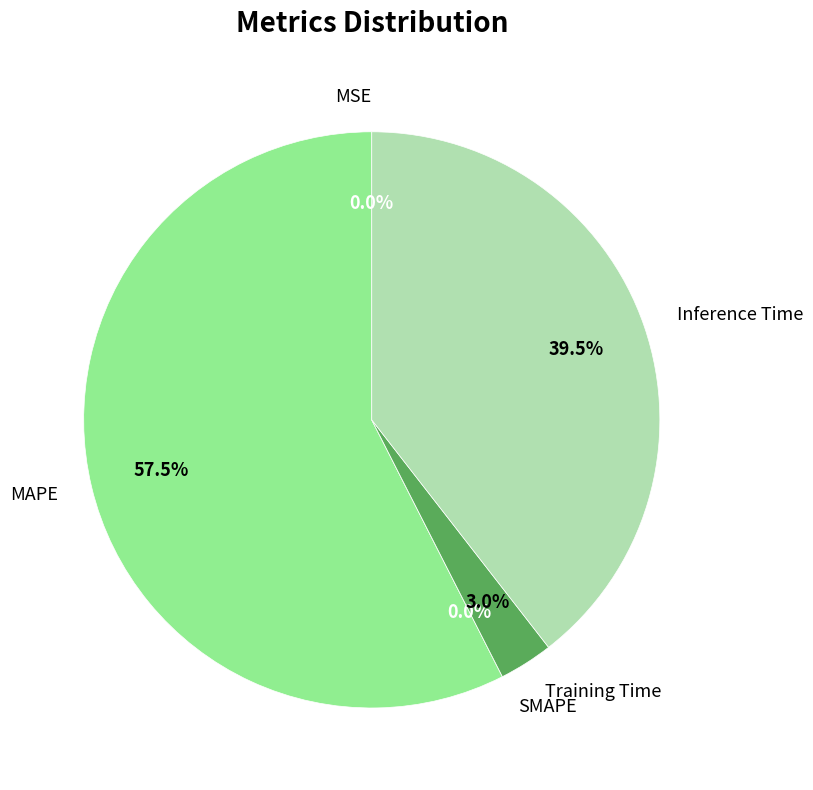

True or false: Training Time accounts for 10% of the total.

False